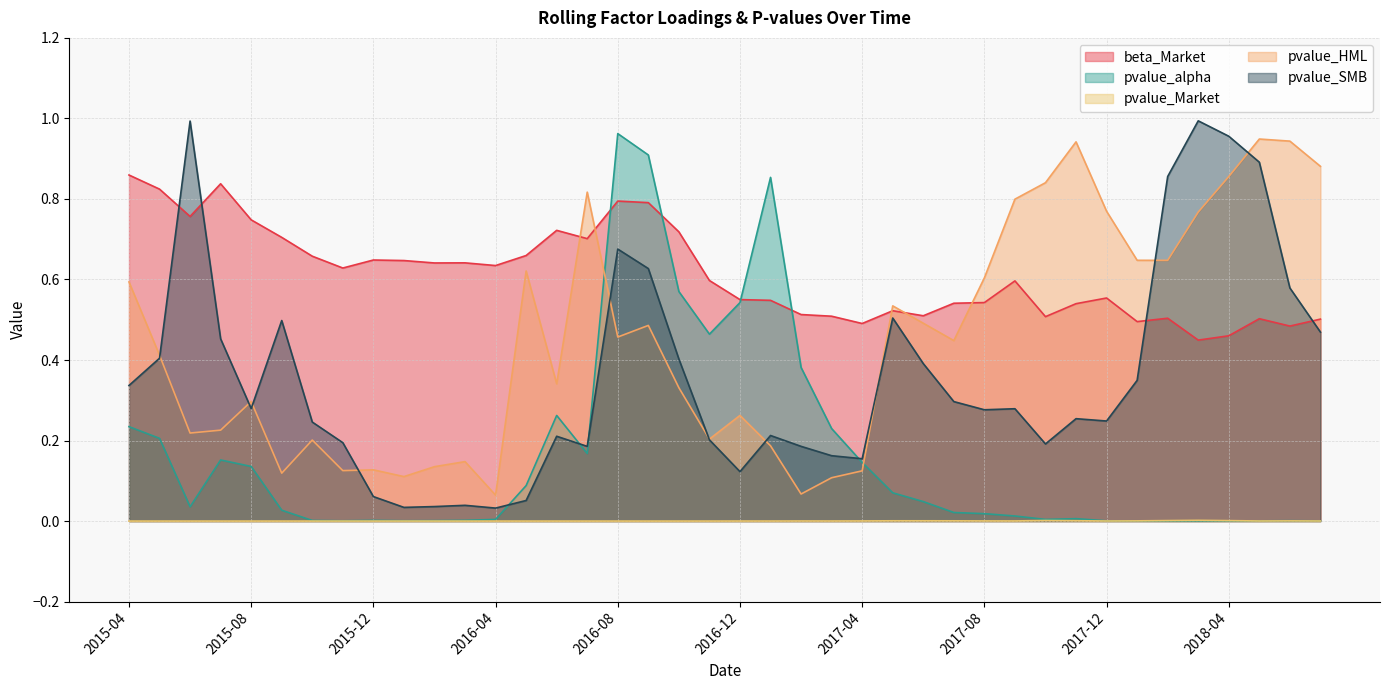

Which has a higher value, 2016-04 or 2015-08?

2015-08